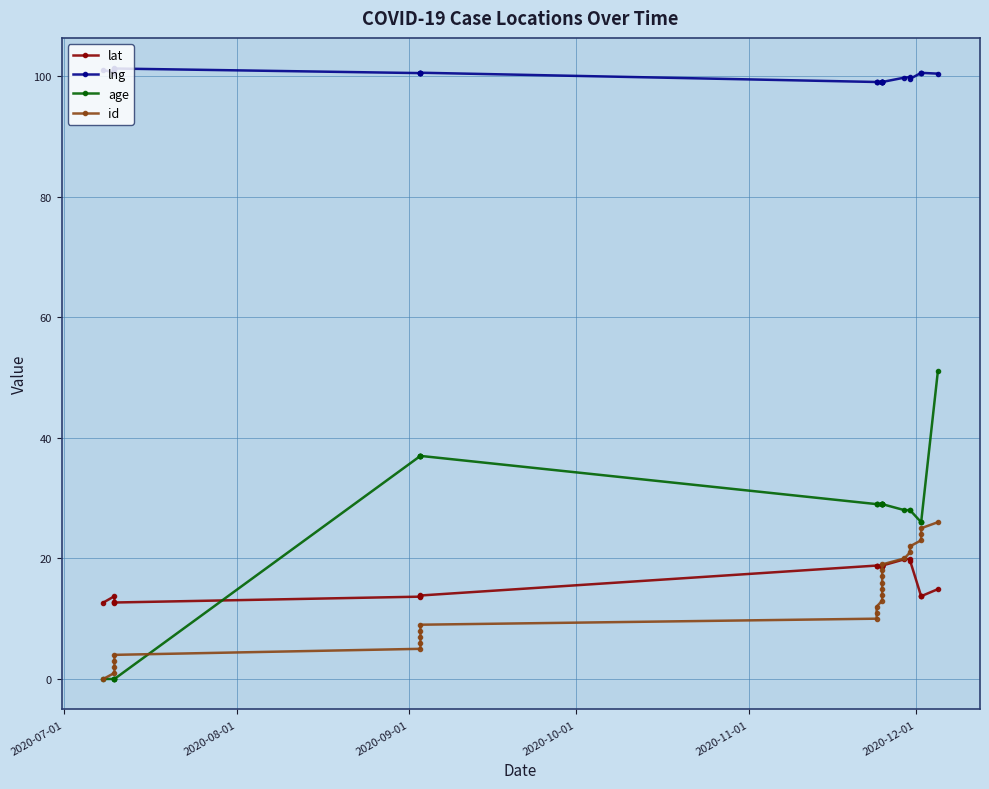

Reading left to right, list all the values displayed in this chart.

lat: 12.7	13.7	12.7	12.7	12.7	13.7	13.7	13.8	13.8	13.8	18.8	18.8	18.8	18.8	18.8	18.8	18.8	18.8	18.8	18.8	19.9	19.9	19.6	13.7	13.7	13.7	14.9
lng: 101.0	100.6	101.2	101.3	101.3	100.5	100.5	100.5	100.5	100.6	99.0	99.0	99.0	99.0	99.0	99.0	99.0	99.0	99.0	99.0	99.7	99.8	99.5	100.5	100.5	100.5	100.4
age: 0.0	0.0	0.0	0.0	0.0	37.0	37.0	37.0	37.0	37.0	29.0	29.0	29.0	29.0	29.0	29.0	29.0	29.0	29.0	29.0	28.0	28.0	28.0	26.0	26.0	26.0	51.0
id: 0.0	1.0	2.0	3.0	4.0	5.0	6.0	7.0	8.0	9.0	10.0	11.0	12.0	13.0	14.0	15.0	16.0	17.0	18.0	19.0	20.0	21.0	22.0	23.0	24.0	25.0	26.0